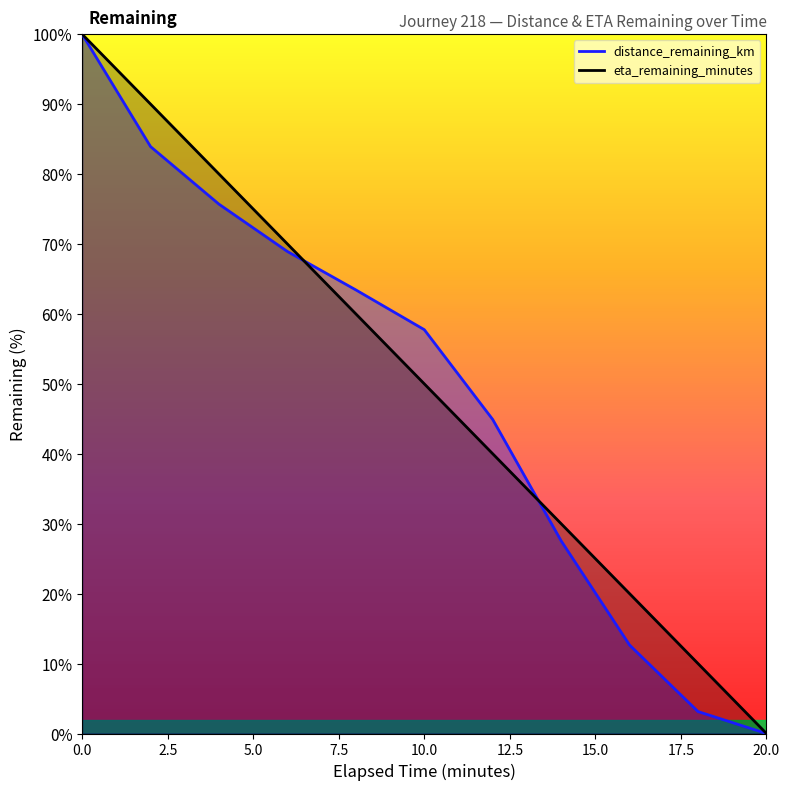

The value of eta_remaining_minutes at 0.0 is 100.0. True or false?

True